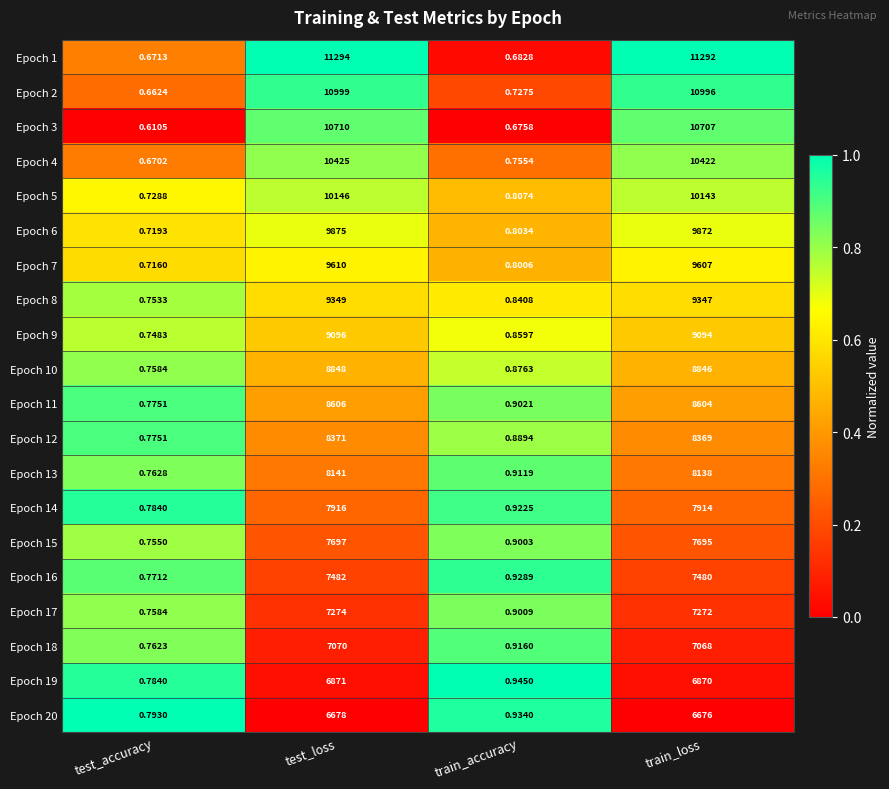

What is the total value across all series at train_loss?

176412.0